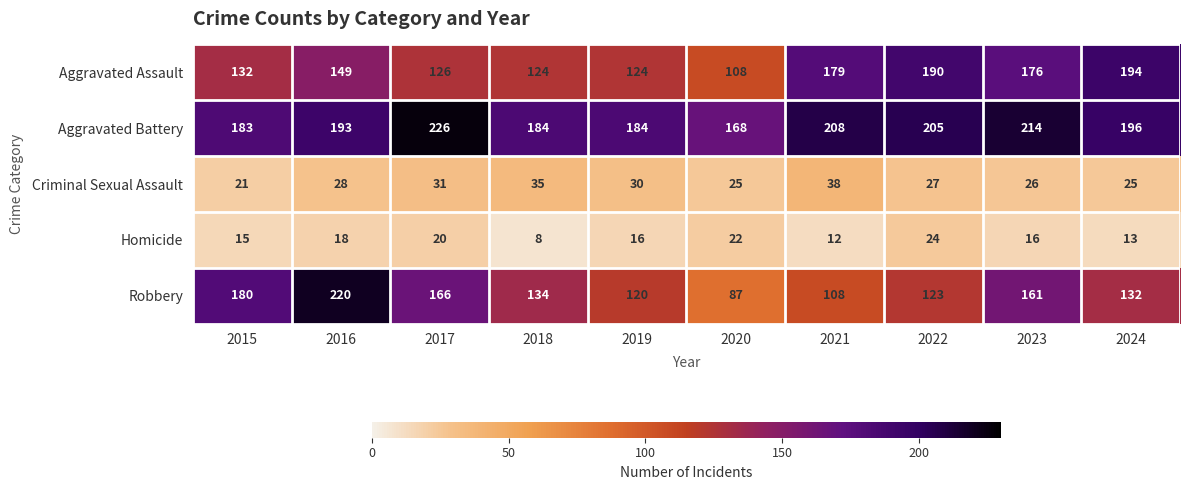

Which series changed the most between 2019 and 2021?

Aggravated Assault